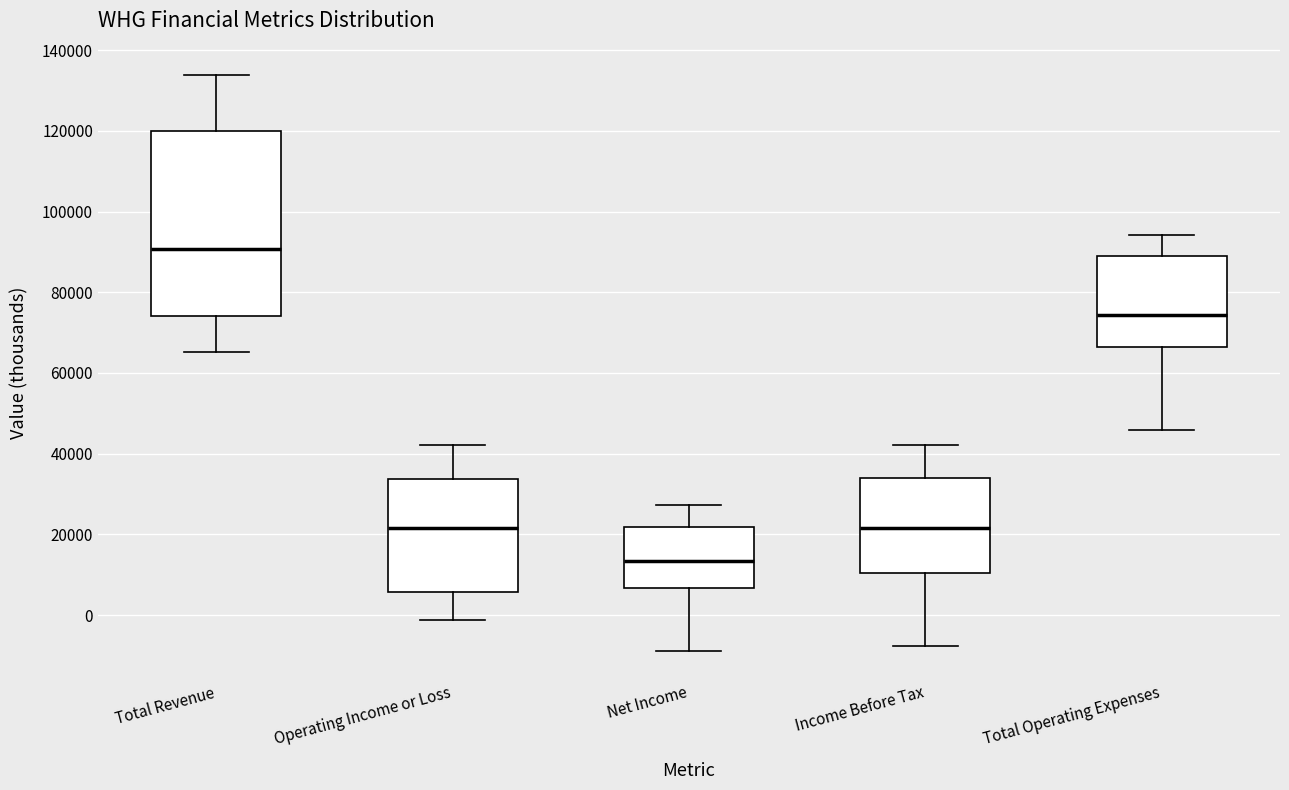

Reading left to right, transcribe this box plot: for each box, give where its median line is, the range the box spans, and where its two whiskers end, as read against the y-axis. The values are not printed on the chart, so give them approximately, as read against the axis.

Total Revenue: median 90000, box 74000 to 120000, whiskers 66000 to 134000
Operating Income or Loss: median 22000, box 6000 to 34000, whiskers -2000 to 42000
Net Income: median 14000, box 6000 to 22000, whiskers -8000 to 28000
Income Before Tax: median 22000, box 10000 to 34000, whiskers -8000 to 42000
Total Operating Expenses: median 74000, box 66000 to 88000, whiskers 46000 to 94000